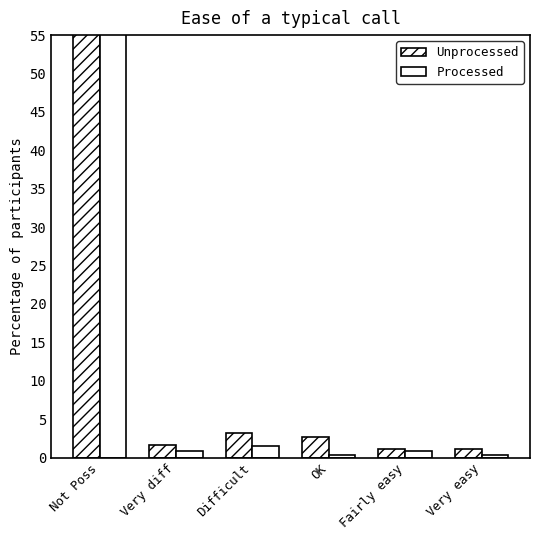

What is the greatest value displayed?

96.1